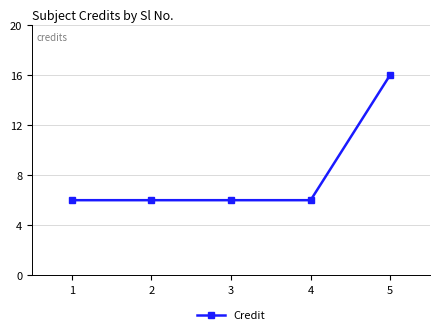

What is the difference between the maximum and minimum values?

10